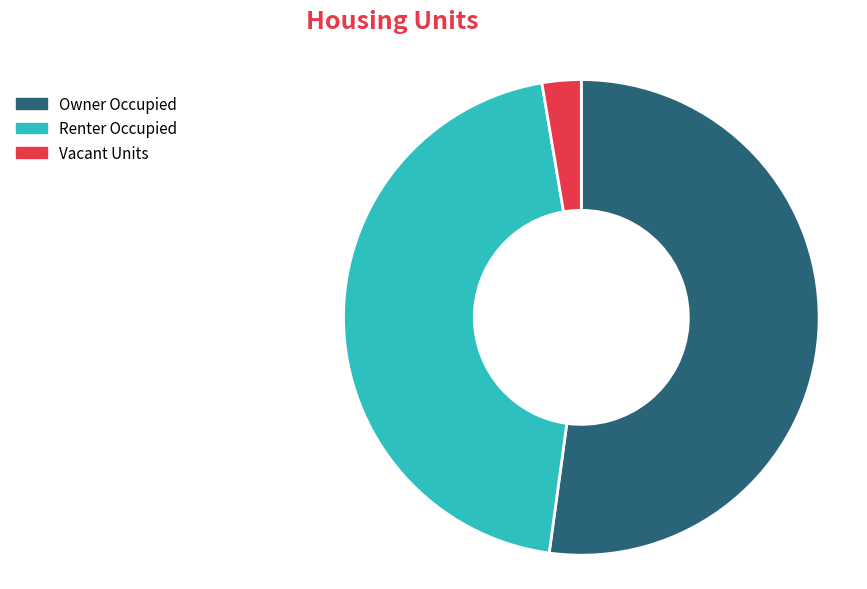

Count the number of slices in the pie.

6